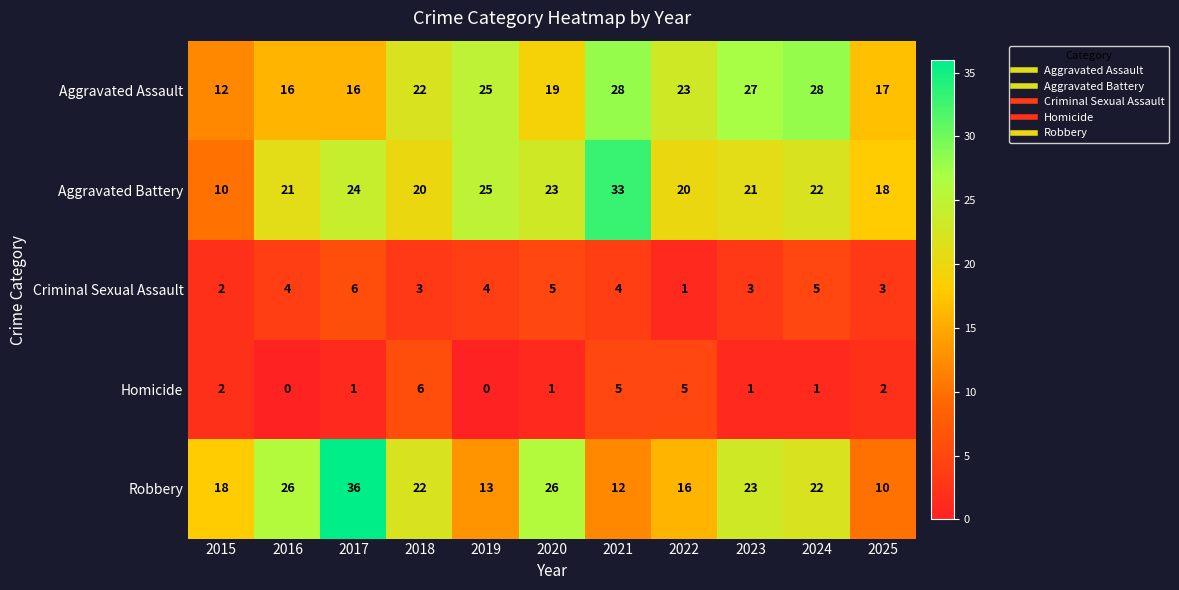

Which category has the lowest value in the Robbery series?

2025